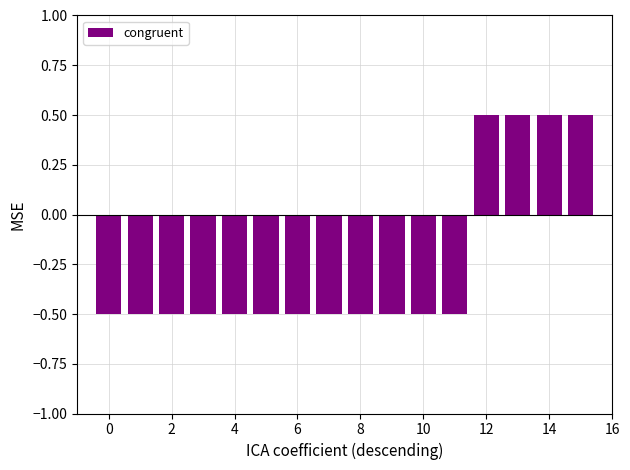

What is the value of the 13th bar from the left?

0.5